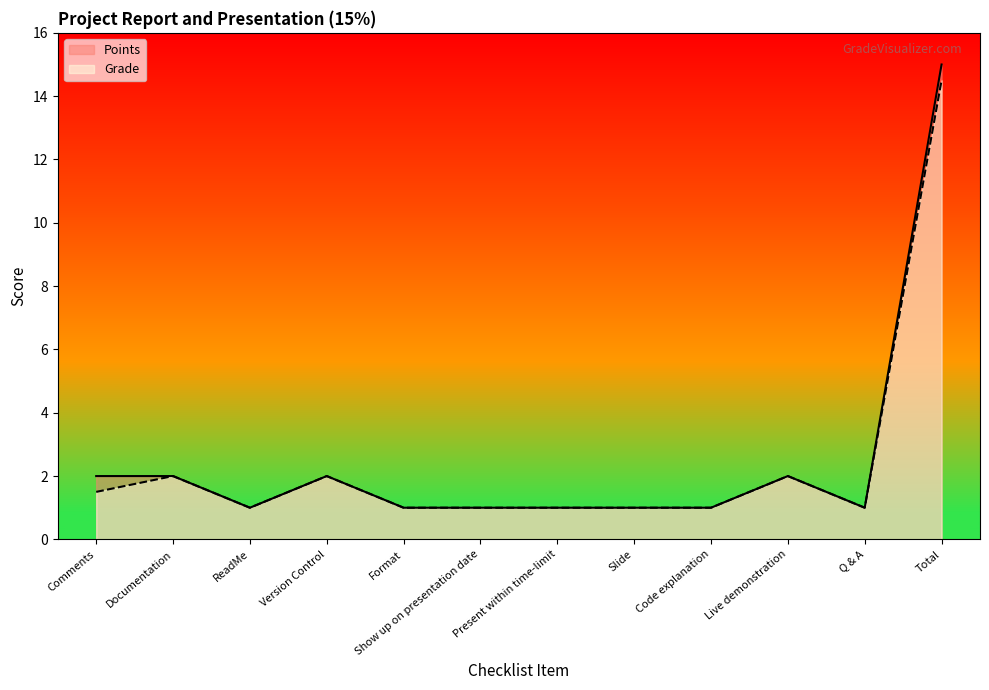

Between Comments and Live demonstration, which series saw the biggest shift?

Grade